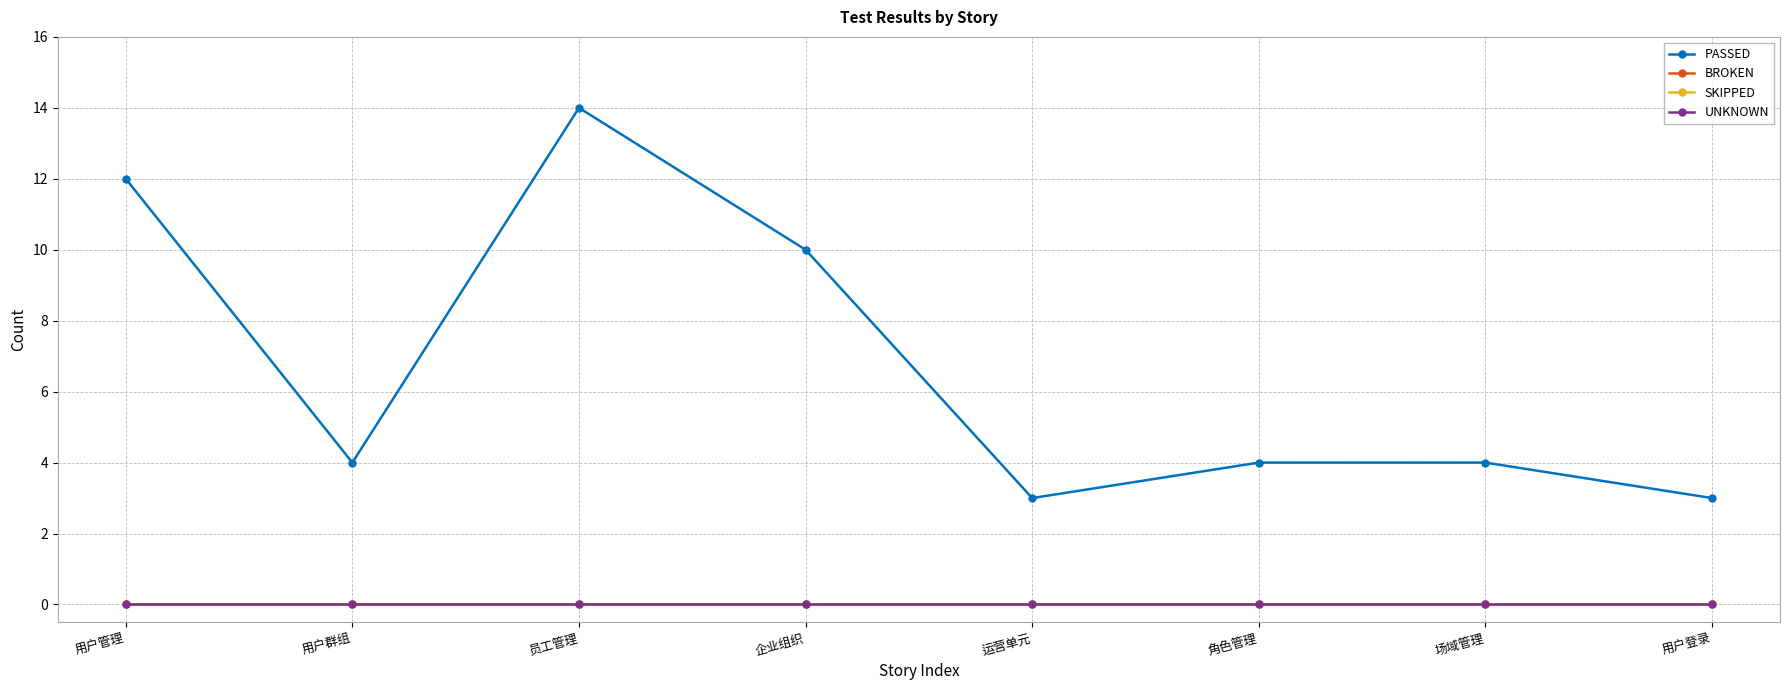

Reading left to right, list all the values displayed in this chart.

PASSED: 用户管理=12	用户群组=4	员工管理=14	企业组织=10	运营单元=3	角色管理=4	场域管理=4	用户登录=3
BROKEN: 用户管理=0	用户群组=0	员工管理=0	企业组织=0	运营单元=0	角色管理=0	场域管理=0	用户登录=0
SKIPPED: 用户管理=0	用户群组=0	员工管理=0	企业组织=0	运营单元=0	角色管理=0	场域管理=0	用户登录=0
UNKNOWN: 用户管理=0	用户群组=0	员工管理=0	企业组织=0	运营单元=0	角色管理=0	场域管理=0	用户登录=0